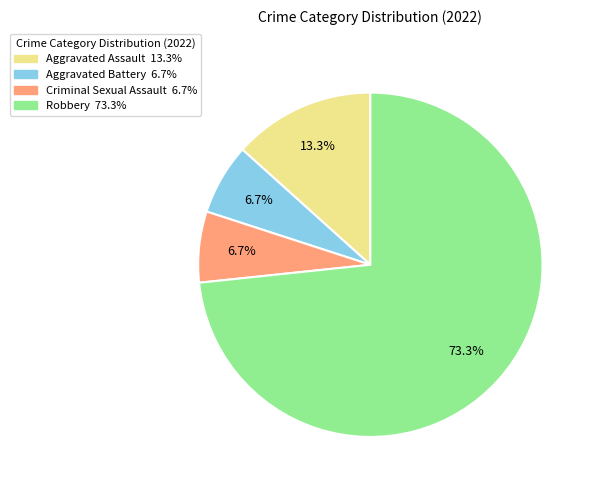

The Robbery slice represents 73% of the pie. True or false?

True